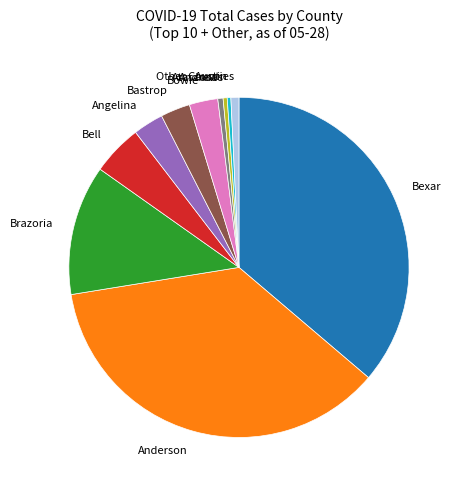

How many slices are in this pie chart?

11